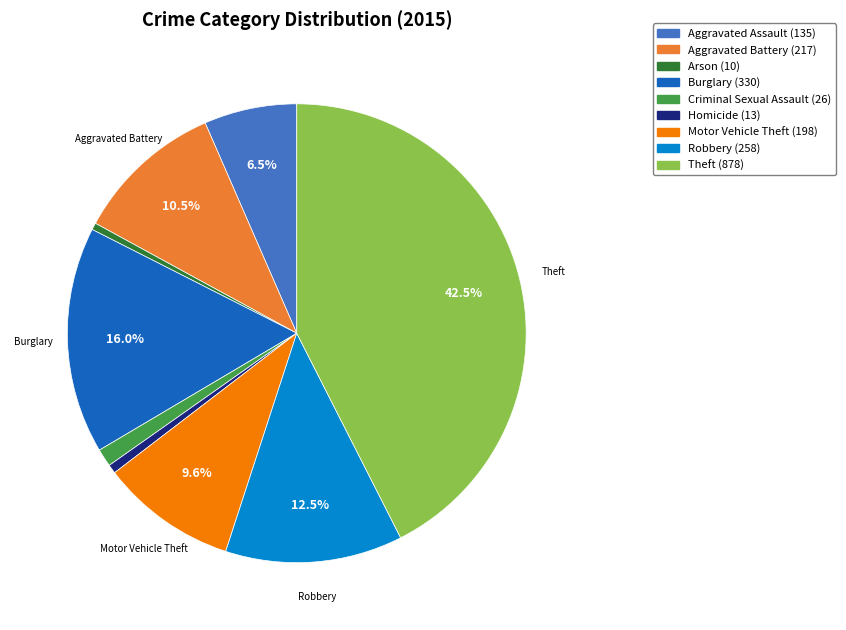

To the nearest percent, what is the difference between the largest and smallest slice percentages?

42%